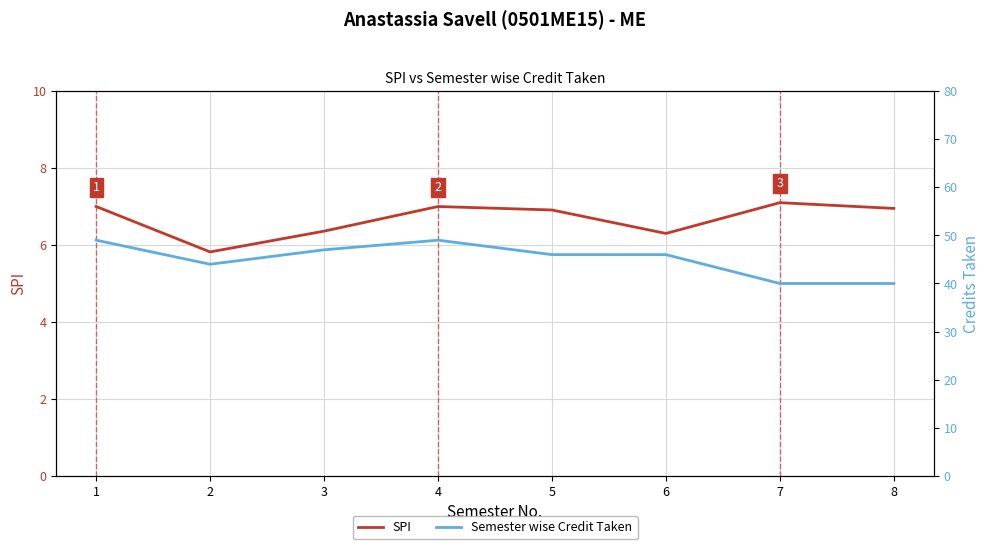

True or false: SPI and Semester wise Credit Taken cross at least once.

False